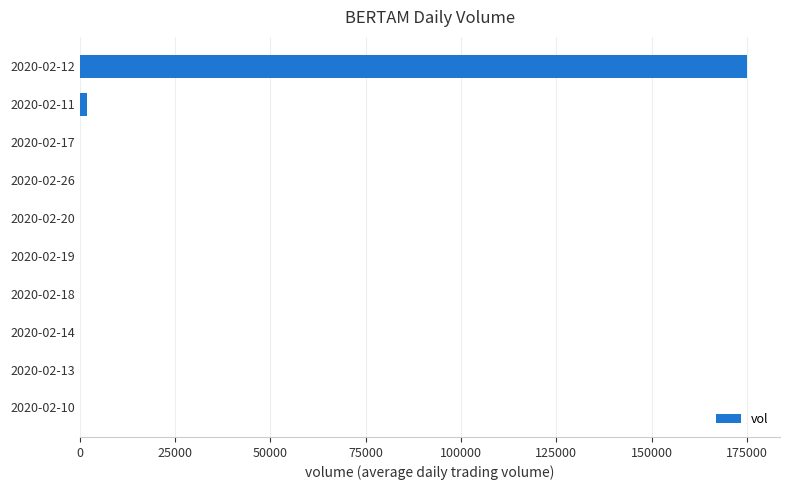

Is it true that the value at 2020-02-14 is -57792?

False